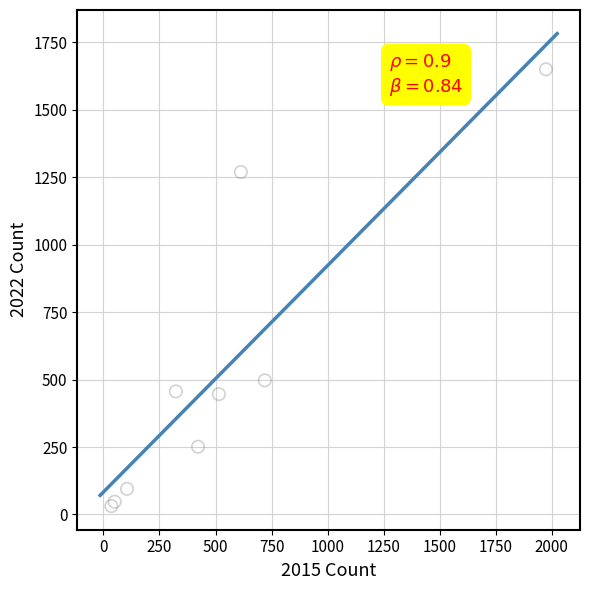

What Y value in the scatter plot is closest to 840?

497